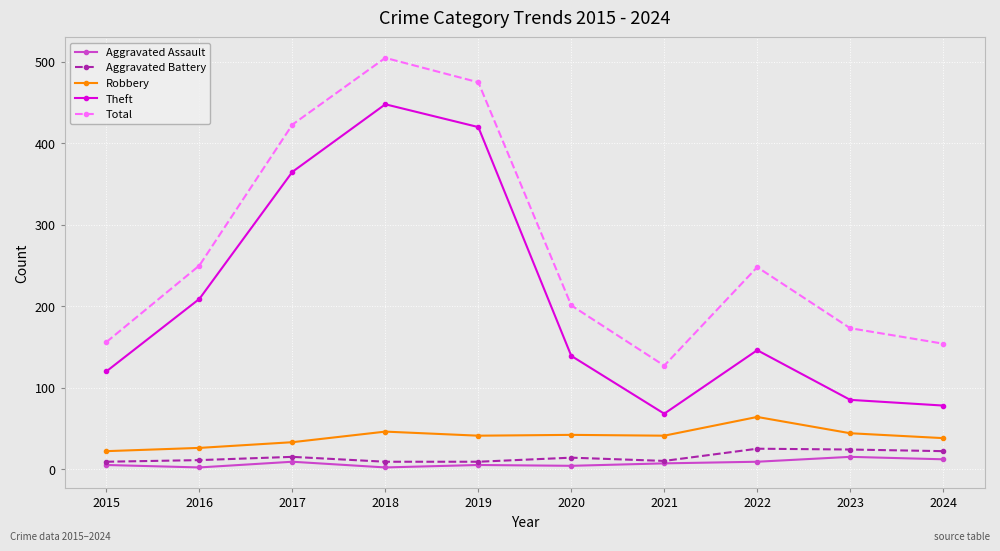

True or false: Robbery and Total cross at least once.

False